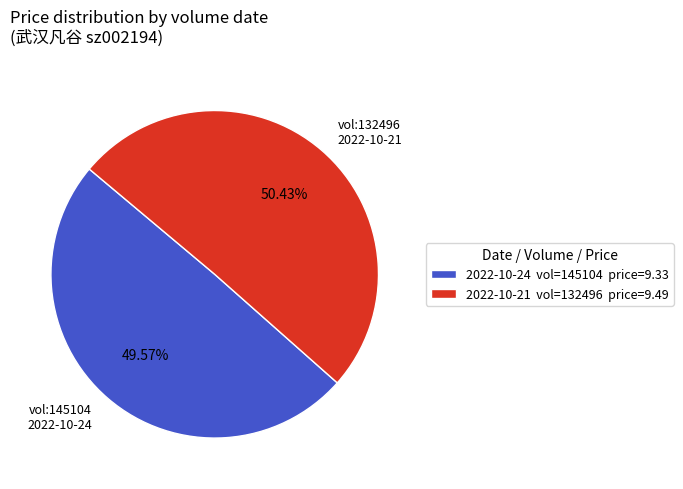

What is the ratio of the value at vol:145104 2022-10-24 to the value at vol:132496 2022-10-21?

1.0